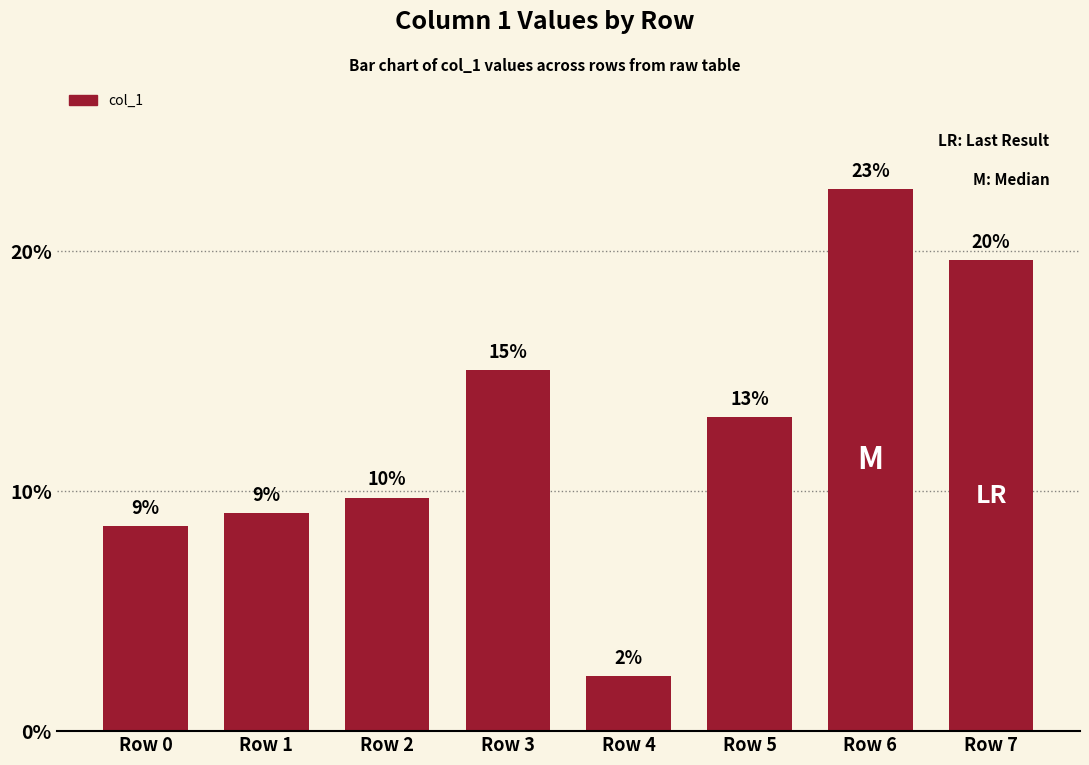

Approximately how many times larger is the value at Row 4 compared to Row 0?

0.3